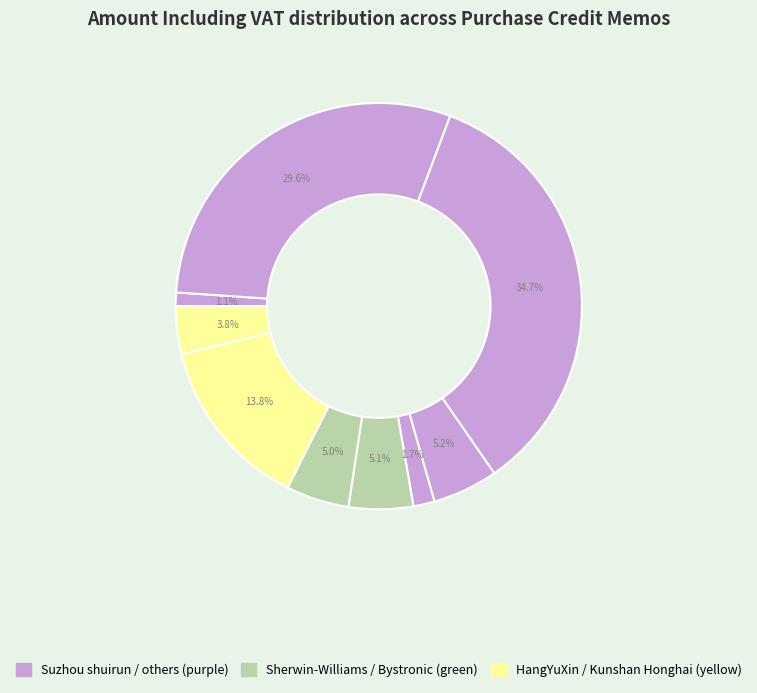

To the nearest percent, what is the average slice percentage?

11%